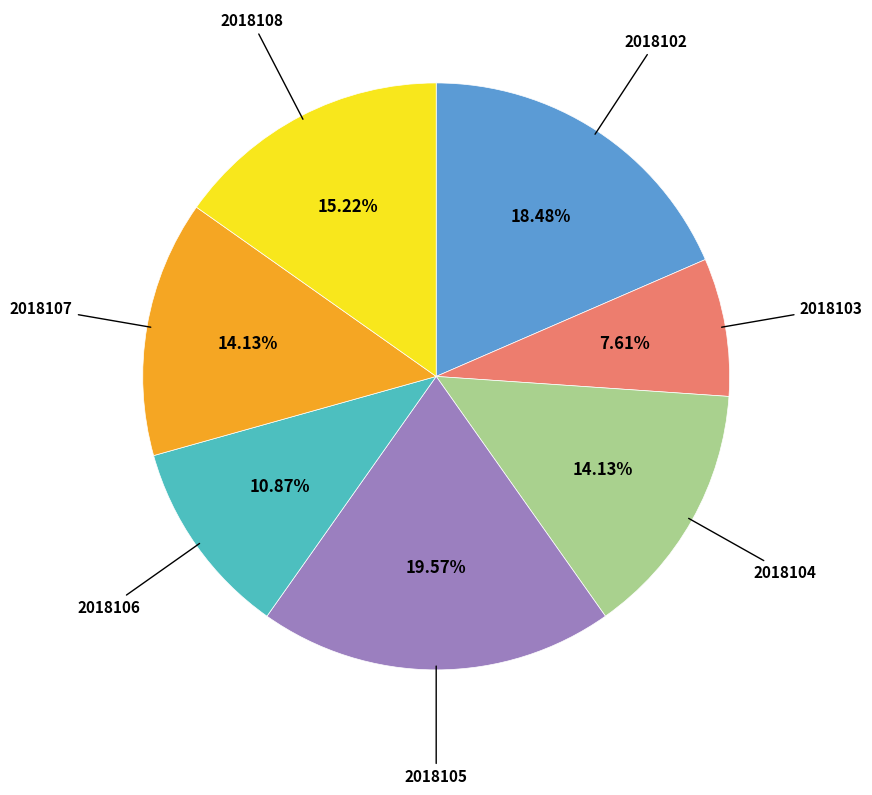

Which slice is the smallest?

2018103